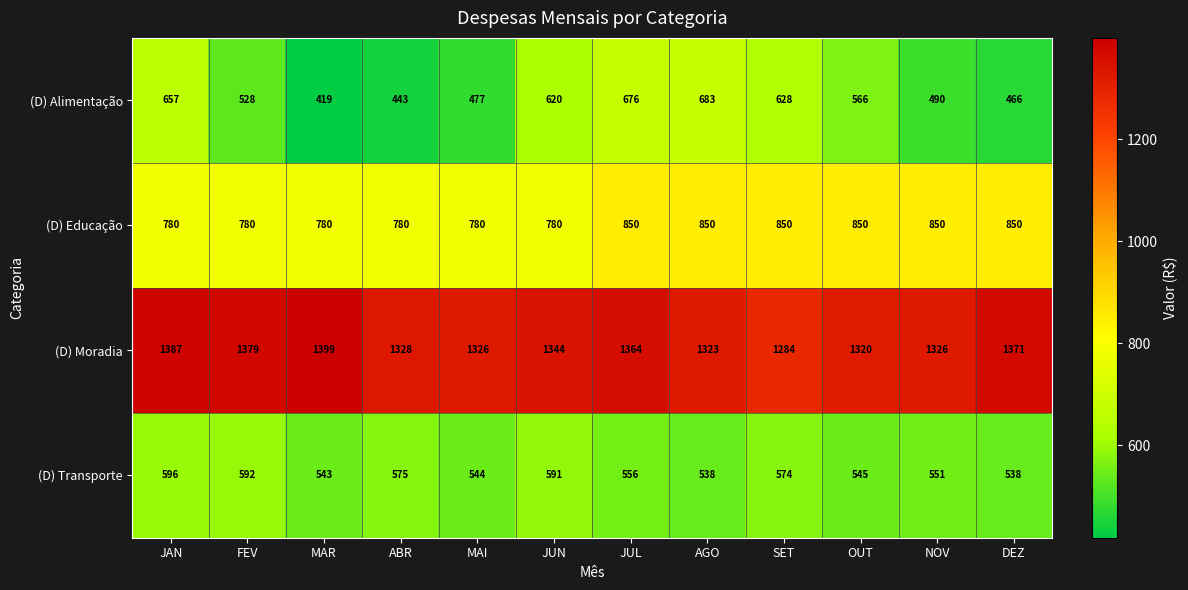

Rank the series by their maximum value, from highest to lowest.

(D) Moradia, (D) Educação, (D) Alimentação, (D) Transporte